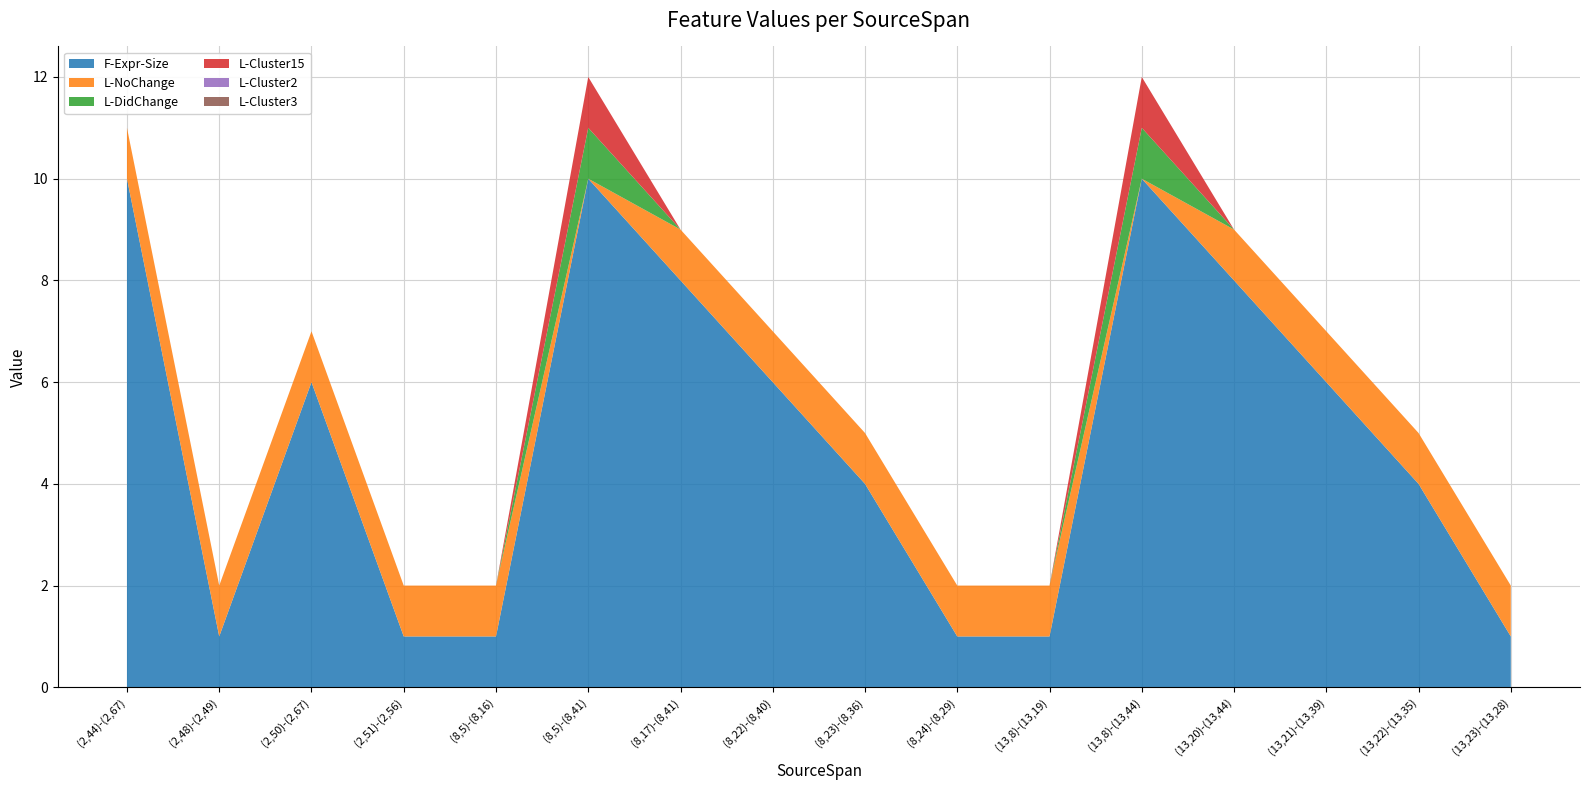

Reading right to left, list all the values displayed in this chart.

F-Expr-Size: (13,23)-(13,28)=1	(13,22)-(13,35)=4	(13,21)-(13,39)=6	(13,20)-(13,44)=8	(13,8)-(13,44)=10	(13,8)-(13,19)=1	(8,24)-(8,29)=1	(8,23)-(8,36)=4	(8,22)-(8,40)=6	(8,17)-(8,41)=8	(8,5)-(8,41)=10	(8,5)-(8,16)=1	(2,51)-(2,56)=1	(2,50)-(2,67)=6	(2,48)-(2,49)=1	(2,44)-(2,67)=10
L-NoChange: (13,23)-(13,28)=1	(13,22)-(13,35)=1	(13,21)-(13,39)=1	(13,20)-(13,44)=1	(13,8)-(13,44)=0	(13,8)-(13,19)=1	(8,24)-(8,29)=1	(8,23)-(8,36)=1	(8,22)-(8,40)=1	(8,17)-(8,41)=1	(8,5)-(8,41)=0	(8,5)-(8,16)=1	(2,51)-(2,56)=1	(2,50)-(2,67)=1	(2,48)-(2,49)=1	(2,44)-(2,67)=1
L-DidChange: (13,23)-(13,28)=0	(13,22)-(13,35)=0	(13,21)-(13,39)=0	(13,20)-(13,44)=0	(13,8)-(13,44)=1	(13,8)-(13,19)=0	(8,24)-(8,29)=0	(8,23)-(8,36)=0	(8,22)-(8,40)=0	(8,17)-(8,41)=0	(8,5)-(8,41)=1	(8,5)-(8,16)=0	(2,51)-(2,56)=0	(2,50)-(2,67)=0	(2,48)-(2,49)=0	(2,44)-(2,67)=0
L-Cluster15: (13,23)-(13,28)=0	(13,22)-(13,35)=0	(13,21)-(13,39)=0	(13,20)-(13,44)=0	(13,8)-(13,44)=1	(13,8)-(13,19)=0	(8,24)-(8,29)=0	(8,23)-(8,36)=0	(8,22)-(8,40)=0	(8,17)-(8,41)=0	(8,5)-(8,41)=1	(8,5)-(8,16)=0	(2,51)-(2,56)=0	(2,50)-(2,67)=0	(2,48)-(2,49)=0	(2,44)-(2,67)=0
L-Cluster2: (13,23)-(13,28)=0	(13,22)-(13,35)=0	(13,21)-(13,39)=0	(13,20)-(13,44)=0	(13,8)-(13,44)=0	(13,8)-(13,19)=0	(8,24)-(8,29)=0	(8,23)-(8,36)=0	(8,22)-(8,40)=0	(8,17)-(8,41)=0	(8,5)-(8,41)=0	(8,5)-(8,16)=0	(2,51)-(2,56)=0	(2,50)-(2,67)=0	(2,48)-(2,49)=0	(2,44)-(2,67)=0
L-Cluster3: (13,23)-(13,28)=0	(13,22)-(13,35)=0	(13,21)-(13,39)=0	(13,20)-(13,44)=0	(13,8)-(13,44)=0	(13,8)-(13,19)=0	(8,24)-(8,29)=0	(8,23)-(8,36)=0	(8,22)-(8,40)=0	(8,17)-(8,41)=0	(8,5)-(8,41)=0	(8,5)-(8,16)=0	(2,51)-(2,56)=0	(2,50)-(2,67)=0	(2,48)-(2,49)=0	(2,44)-(2,67)=0